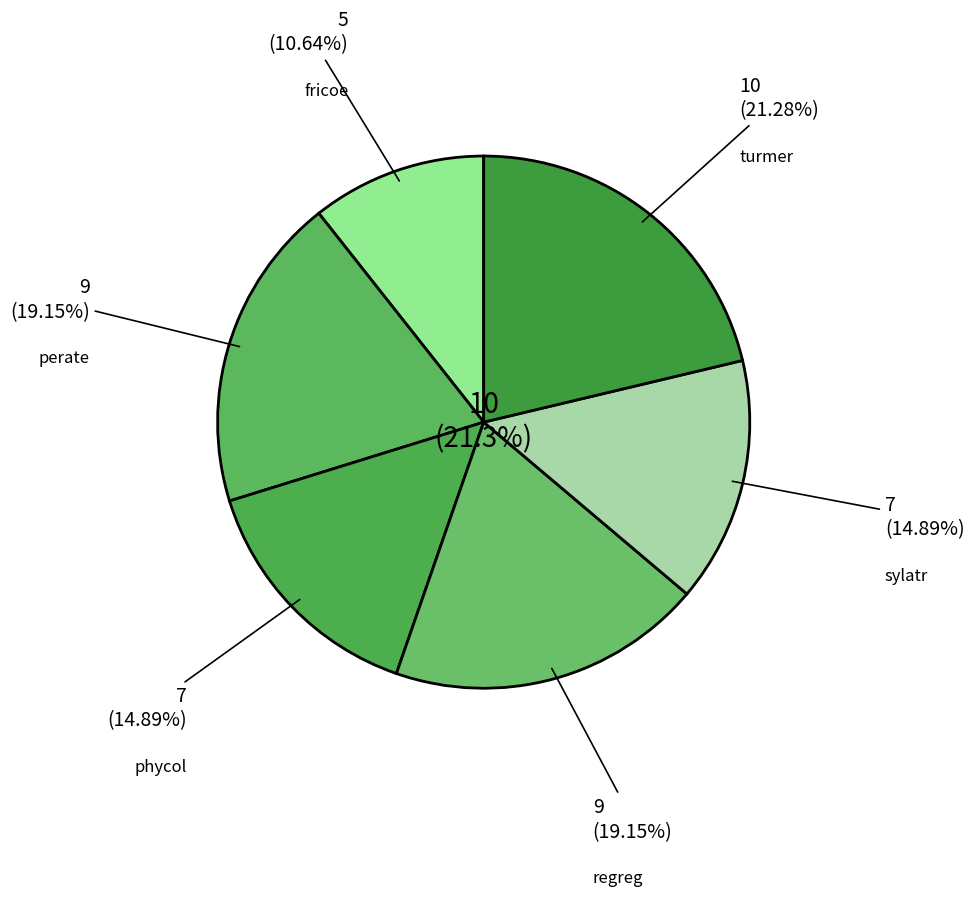

Which has a higher value, phycol or regreg?

regreg